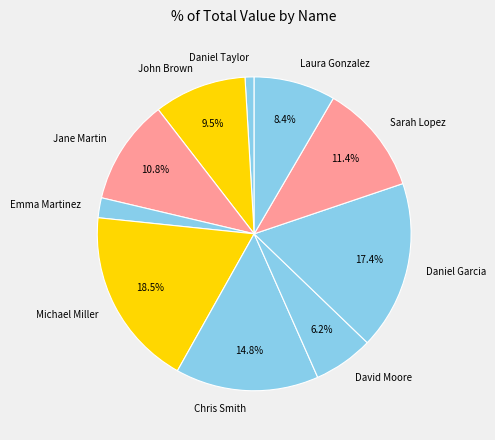

Which slice is the largest?

Michael Miller